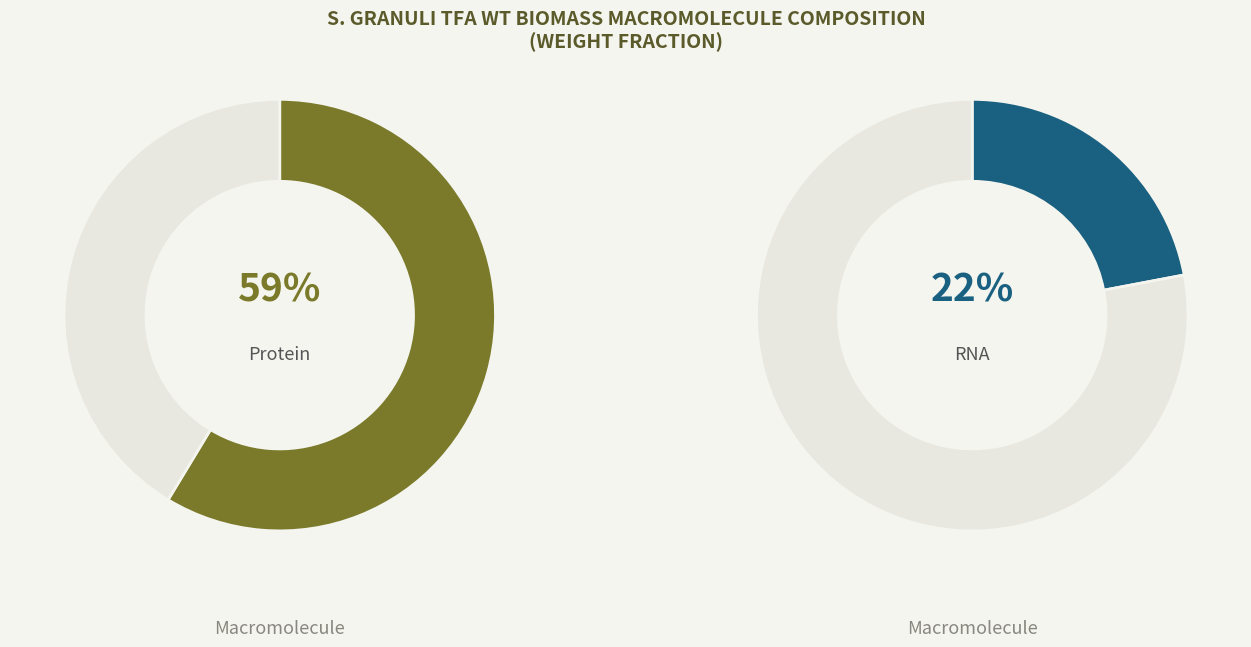

What is the majority slice?

Protein